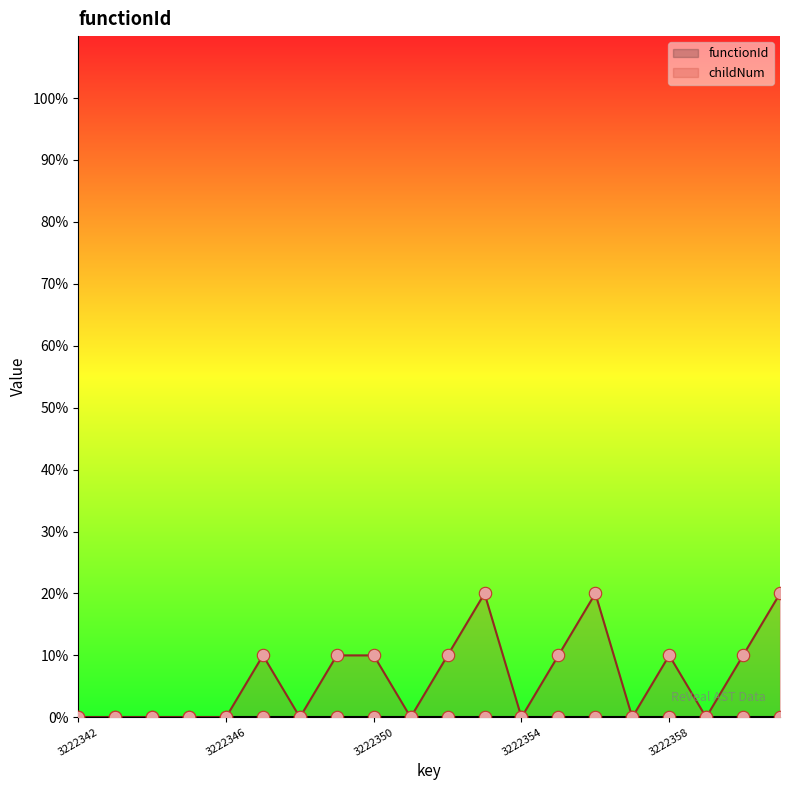

Which series contains the lowest Y value?

functionId